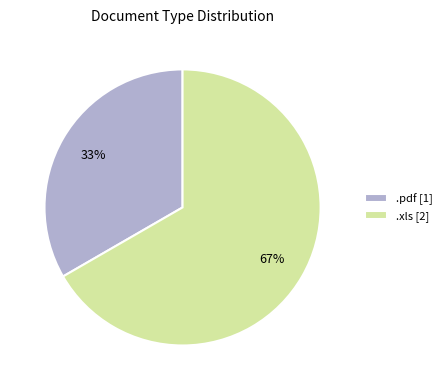

Count the number of slices in the pie.

2